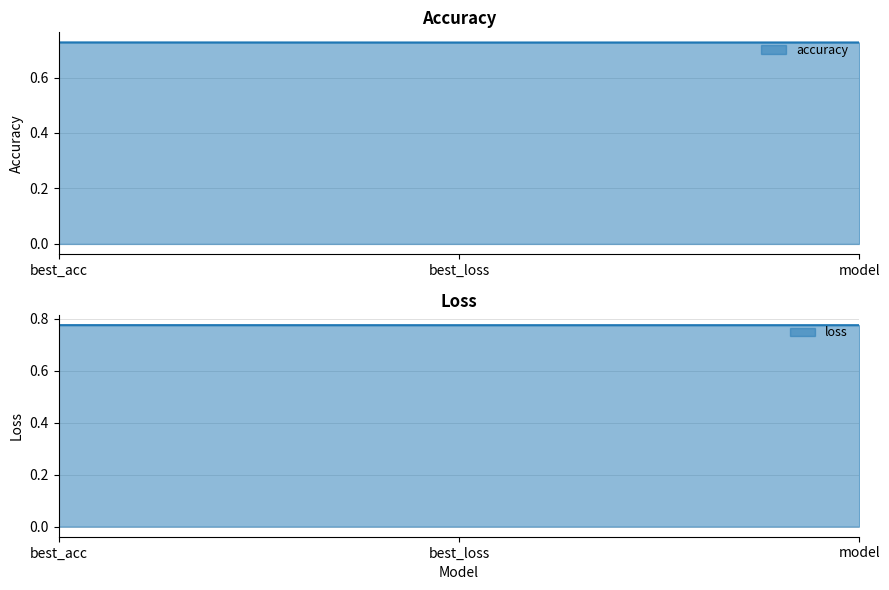

What is the total value across all series at best_loss?

1.5